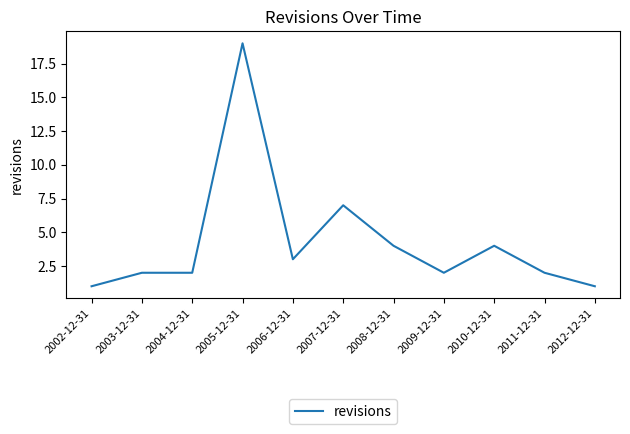

Reading left to right, what are all the values shown in this chart?

1	2	2	19	3	7	4	2	4	2	1